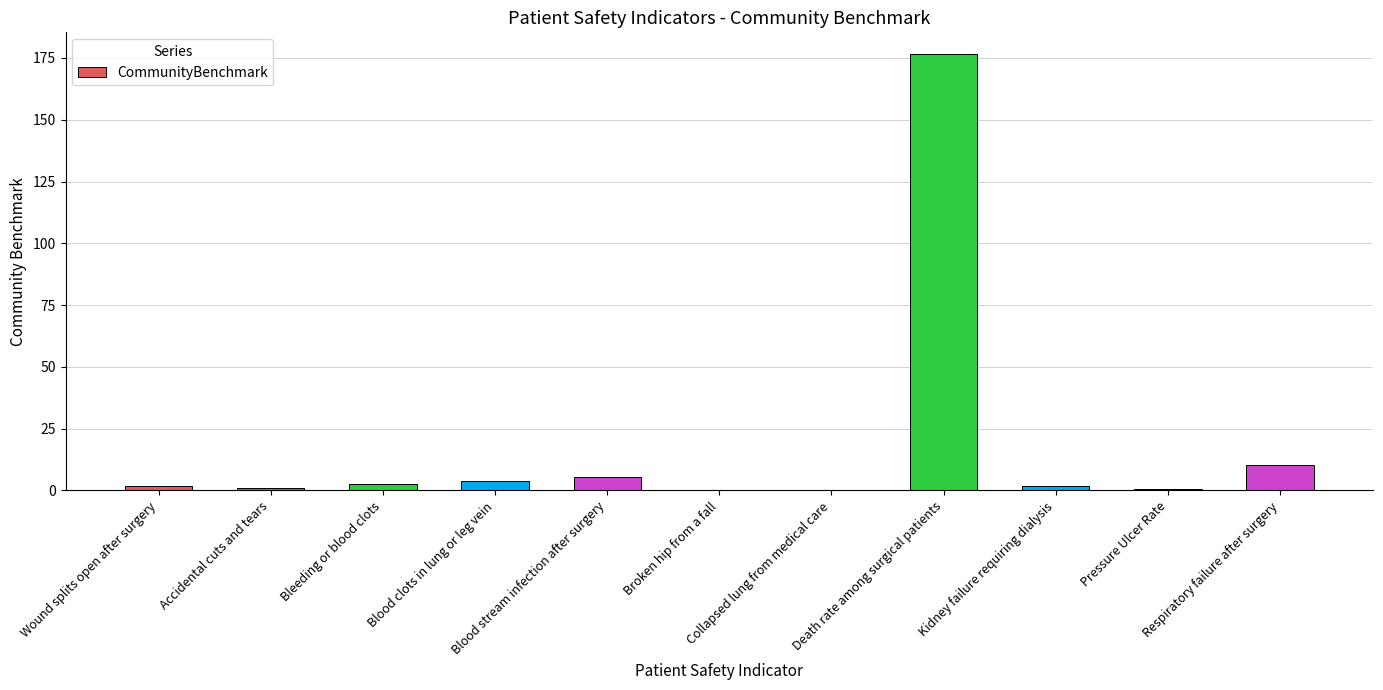

What is the sum of all values?

204.4